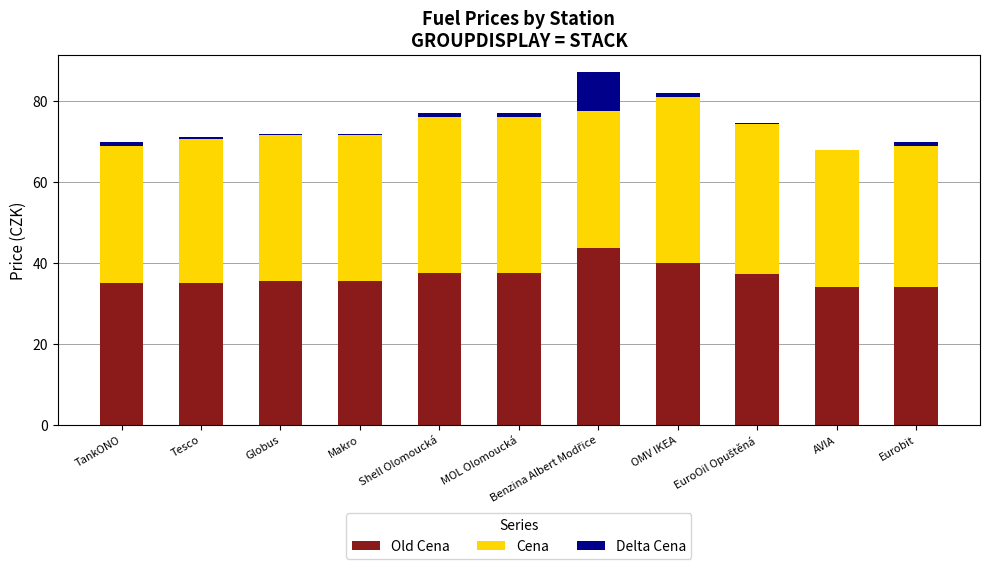

What position from the left is MOL Olomoucká?

6